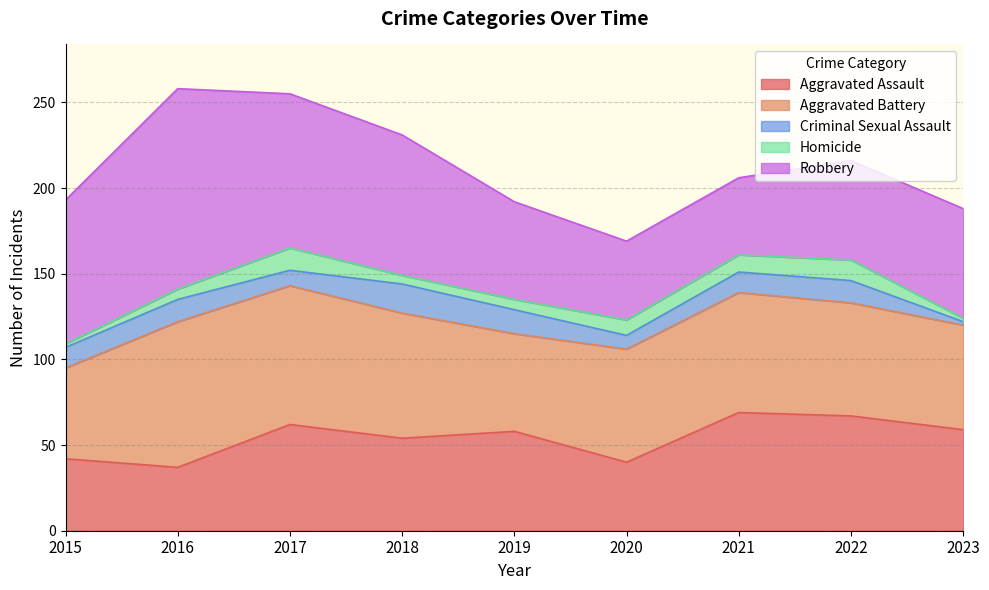

Does the chart display data point markers on the line(s)?

No